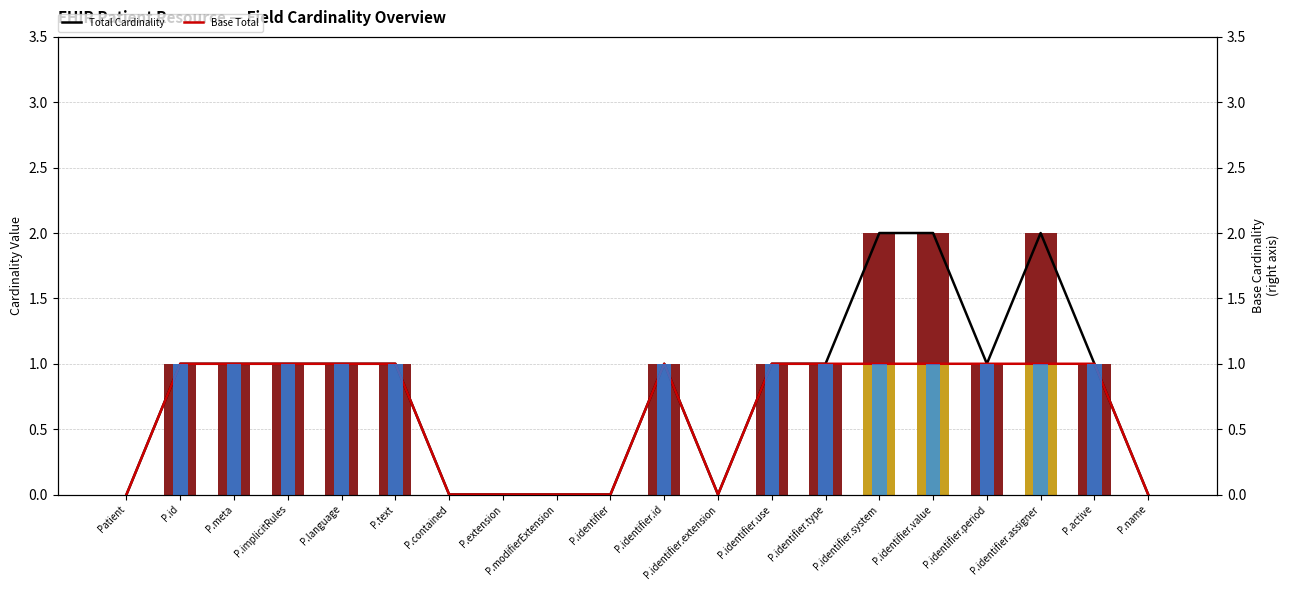

At P.identifier.value, list the series in order from largest to smallest.

Total Cardinality, Base Total, Min, Max, Base Max, Base Min